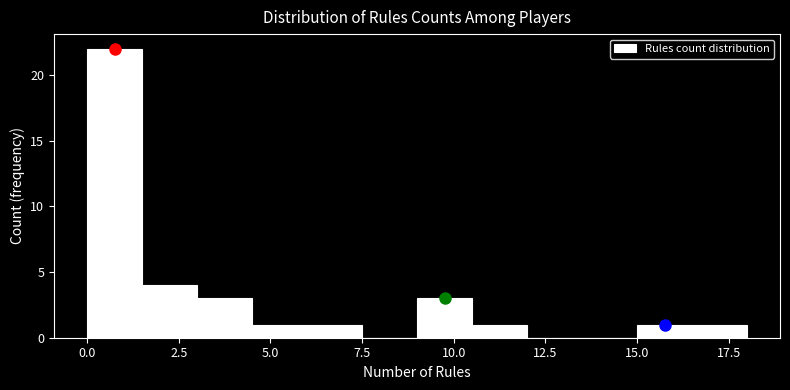

Read against the x-axis, roughly where is the centre of the tallest bar?

1.0